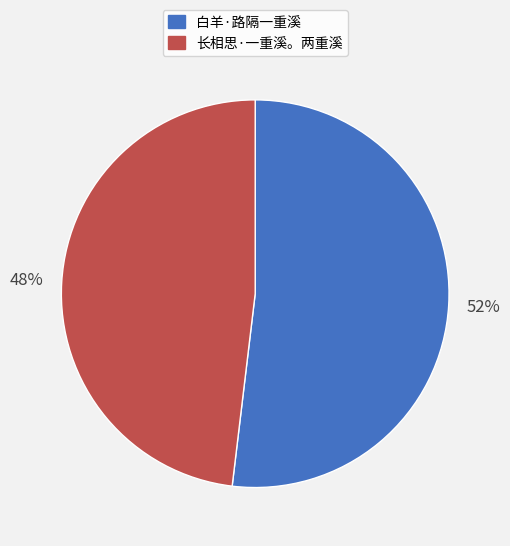

To the nearest percent, what portion does 长相思·一重溪。两重溪 represent?

48%